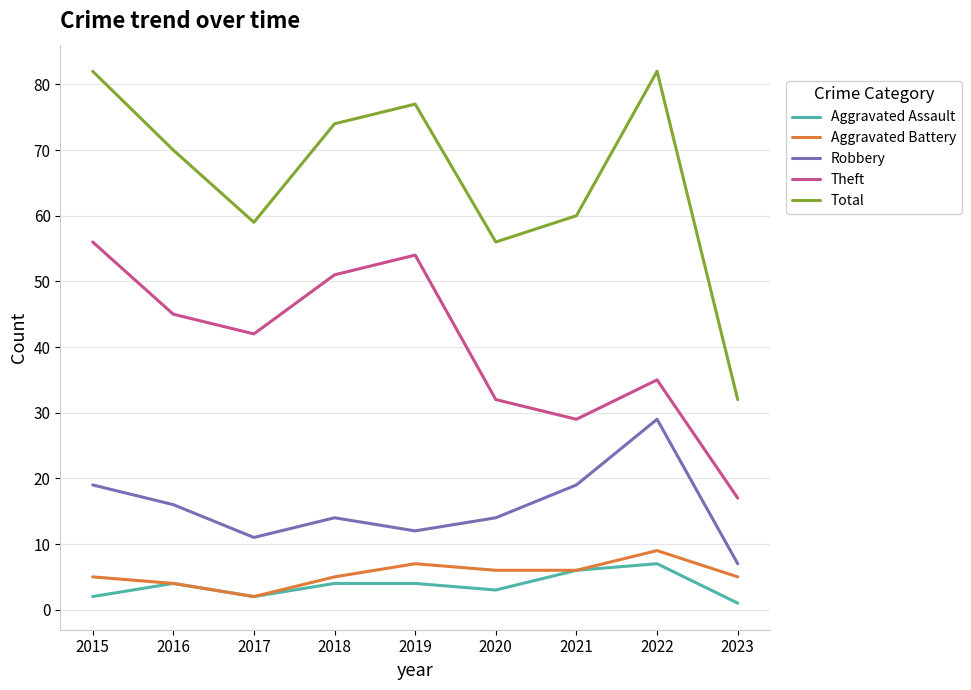

Which series has the largest total across all categories?

Total